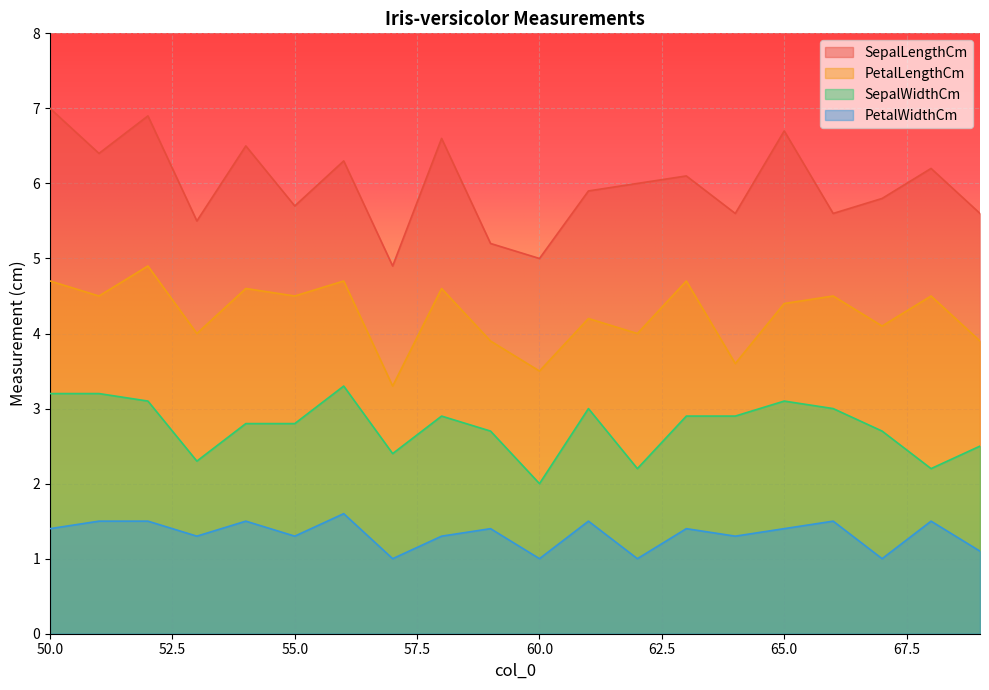

What is the minimum value shown in the chart?

1.0